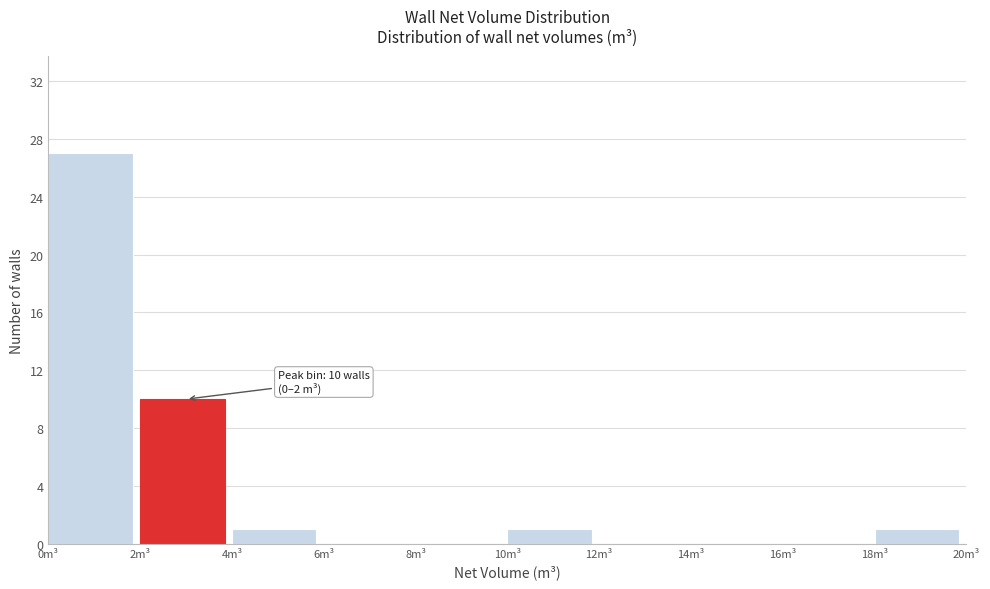

Over which range of the x-axis is the bar tallest?

0 to 2